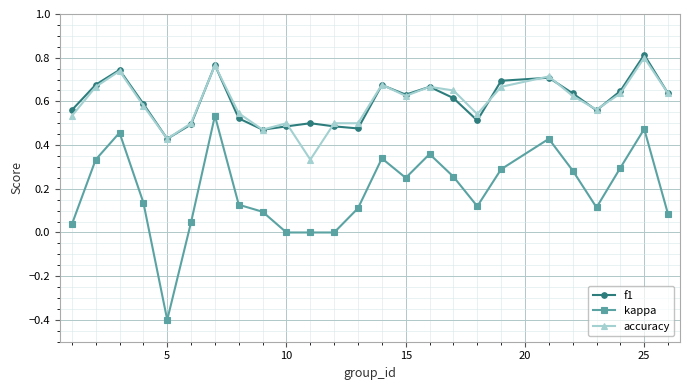

True or false: kappa has more than 2 points higher than both neighbors.

True